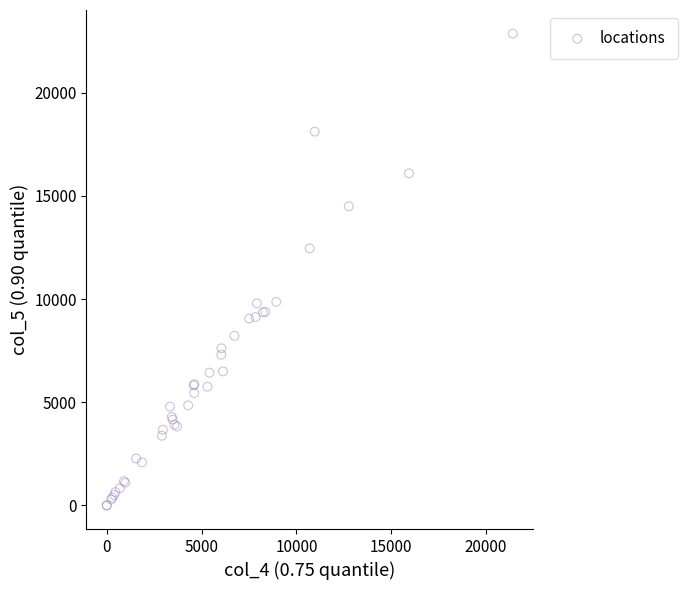

What Y value in the scatter plot is closest to 11429?

12456